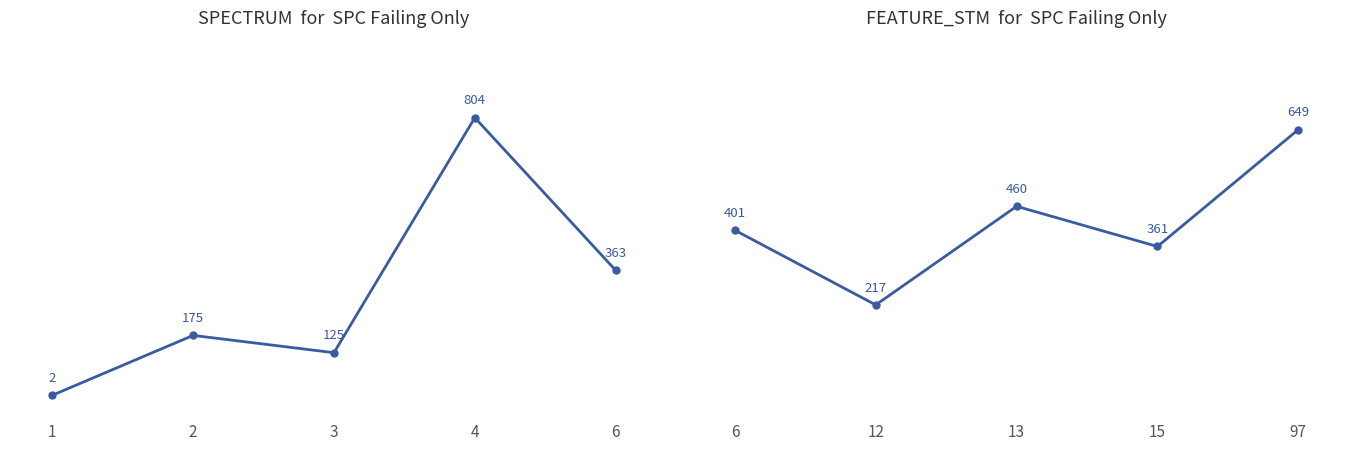

True or false: FEATURE_STM has a value of 238 at 13.

False